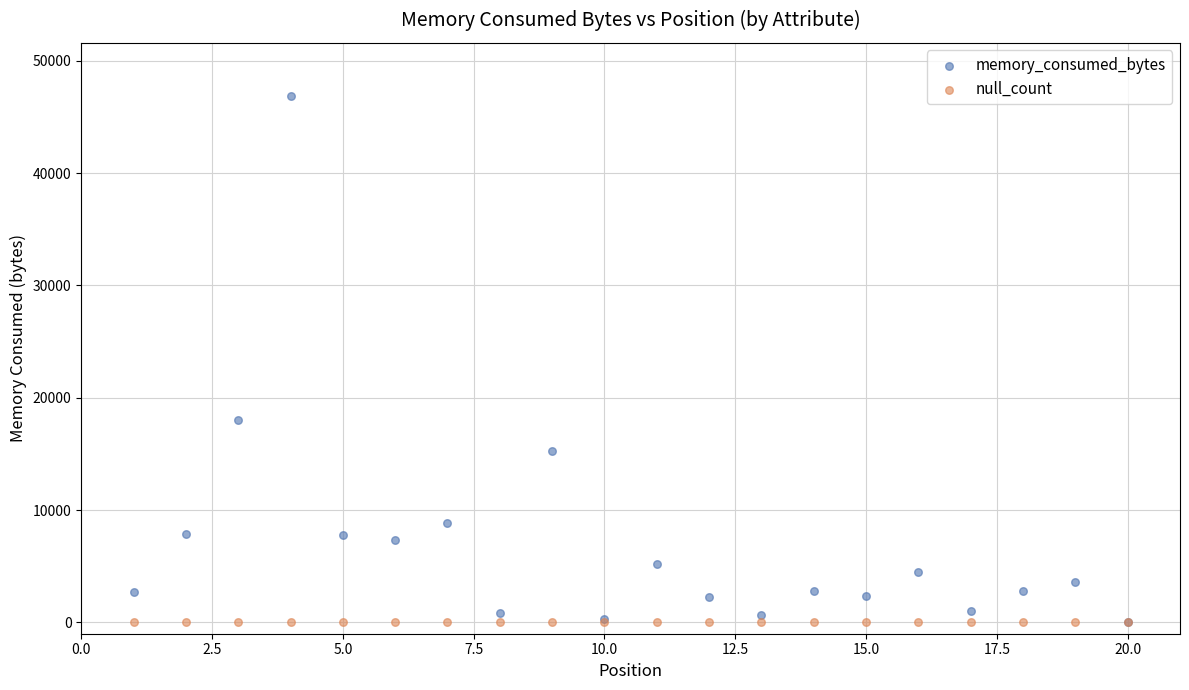

Across all series, what Y value is closest to 23450?

18006